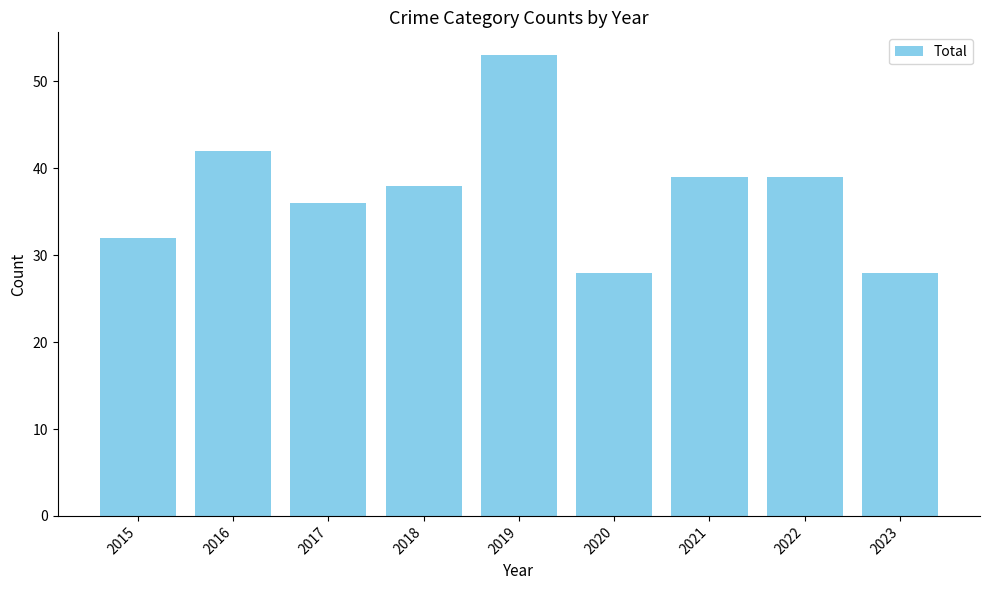

Approximately how many times larger is the value at 2020 compared to 2023?

1.0